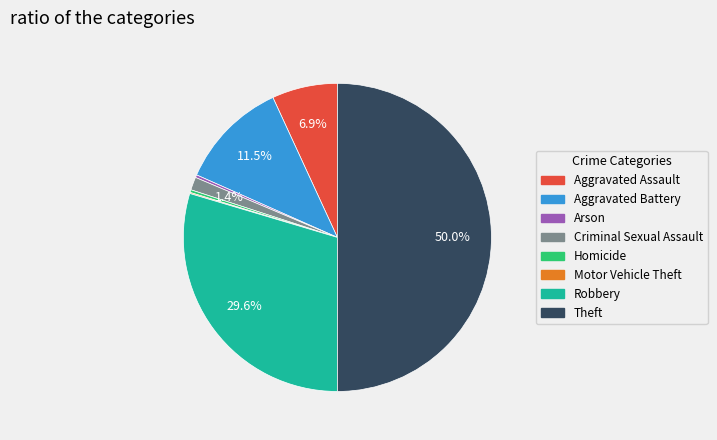

Approximately how many times larger is the value at Aggravated Battery compared to Arson?

40.4